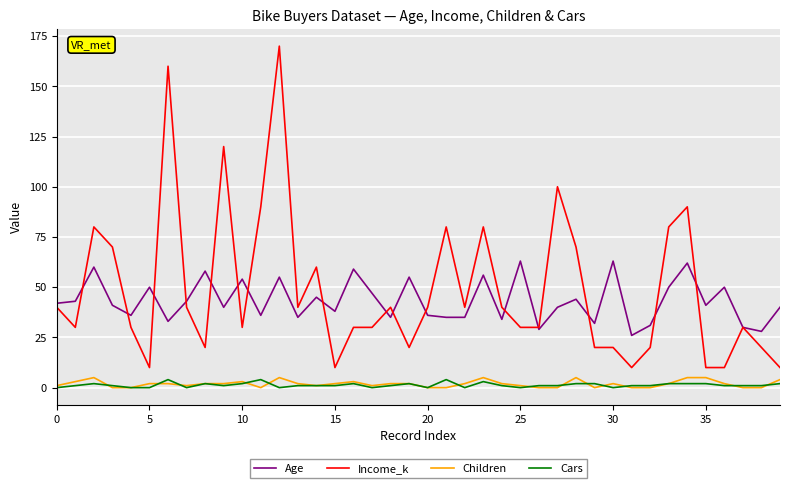

What is the highest value of the Cars series?

4